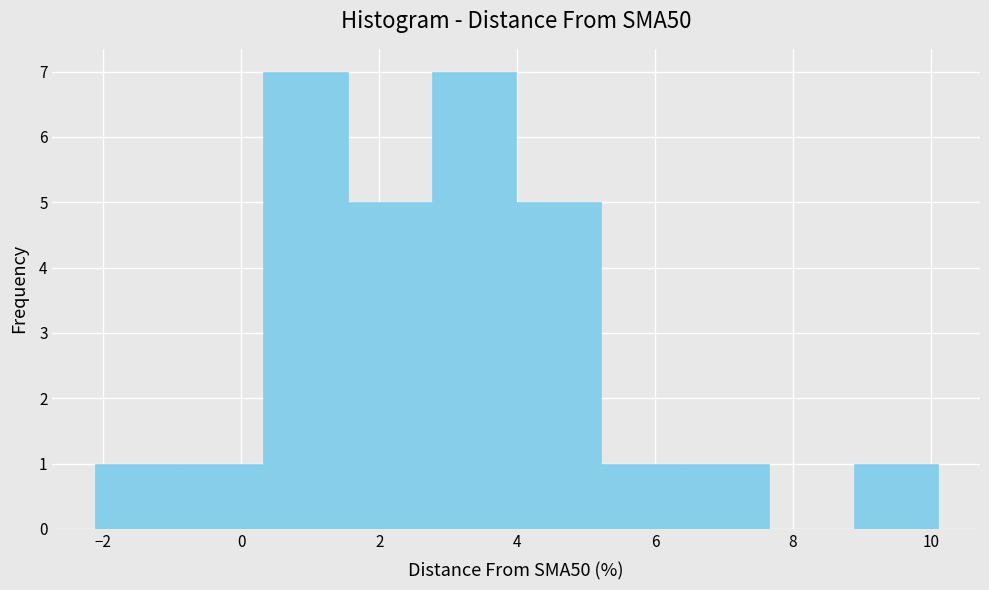

Reading left to right, transcribe this chart: for each bar, give the range it covers on the x-axis and its height. Neither the bar edges nor the heights are printed on the chart, so give them approximately, as read against the axes.

-2.2 to -1.0: 1
-1.0 to 0.4: 1
0.4 to 1.6: 7
1.6 to 2.8: 5
2.8 to 4.0: 7
4.0 to 5.2: 5
5.2 to 6.4: 1
6.4 to 7.6: 1
7.6 to 8.8: 0
8.8 to 10.2: 1